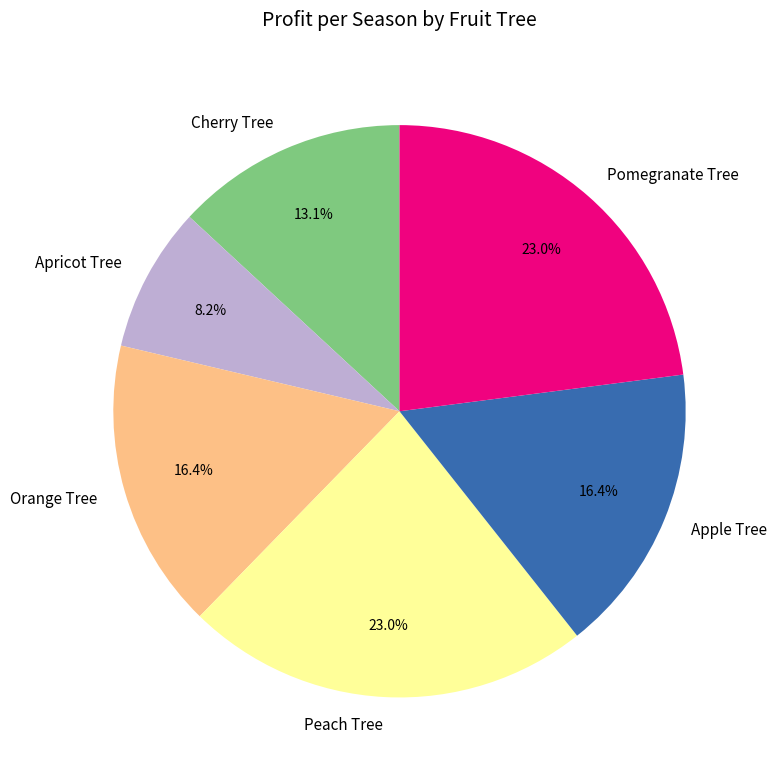

What percentage do Cherry Tree and Orange Tree together represent?

29.5%